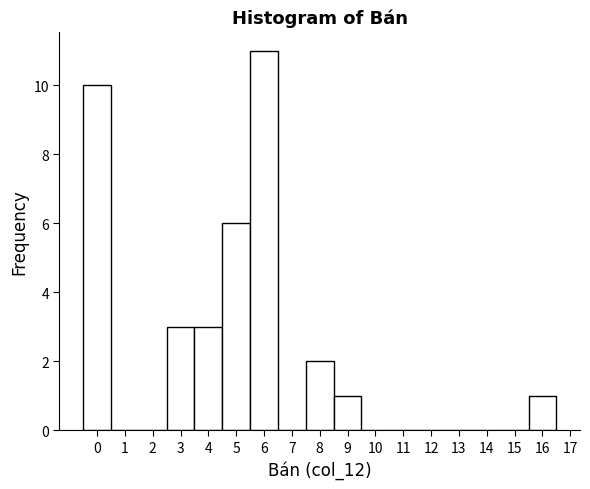

Reading left to right, list every bar in this chart as the range it spans on the x-axis followed by its height. The values are not printed on the chart, so give them approximately, as read against the axis.

-0.5 to 0.5: 10
0.5 to 1.5: 0
1.5 to 2.5: 0
2.5 to 3.5: 3
3.5 to 4.5: 3
4.5 to 5.5: 6
5.5 to 6.5: 11
6.5 to 7.5: 0
7.5 to 8.5: 2
8.5 to 9.5: 1
9.5 to 10.5: 0
10.5 to 11.5: 0
11.5 to 12.5: 0
12.5 to 13.5: 0
13.5 to 14.5: 0
14.5 to 15.5: 0
15.5 to 16.5: 1